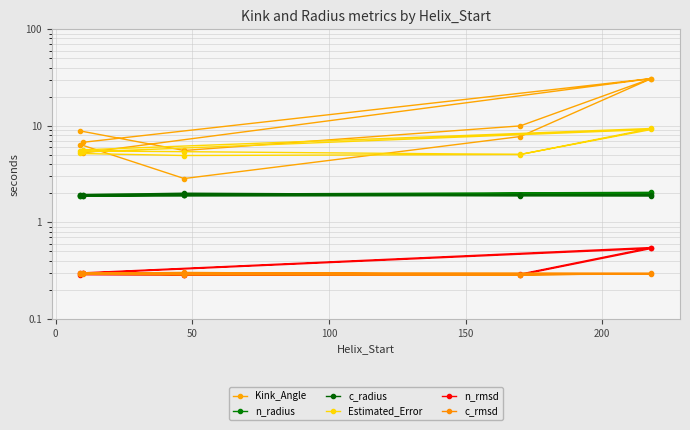

What are all the series names shown in the legend?

Kink_Angle, n_radius, c_radius, Estimated_Error, n_rmsd, c_rmsd